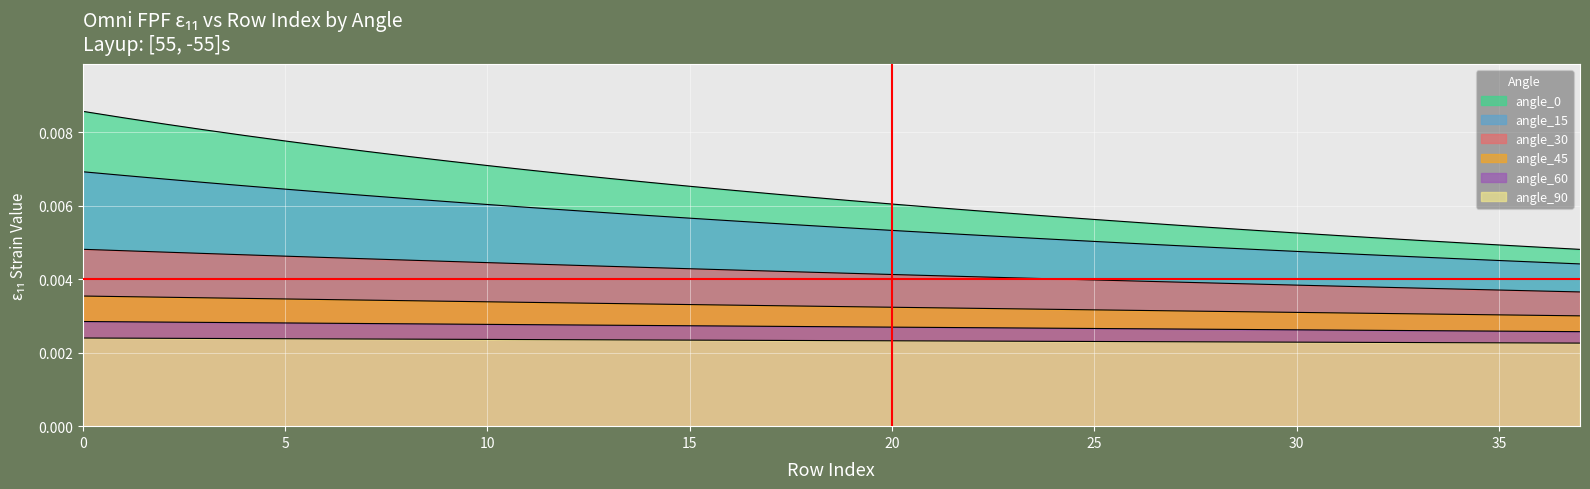

At how many categories does at least one series exceed 0?

38